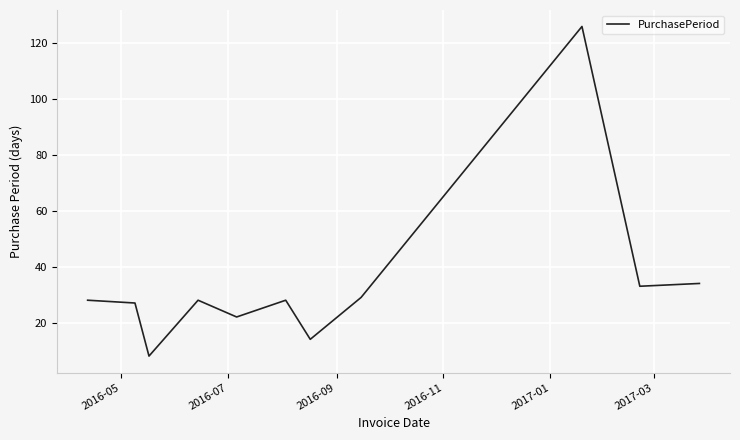

What is the difference between the maximum and minimum values?

118